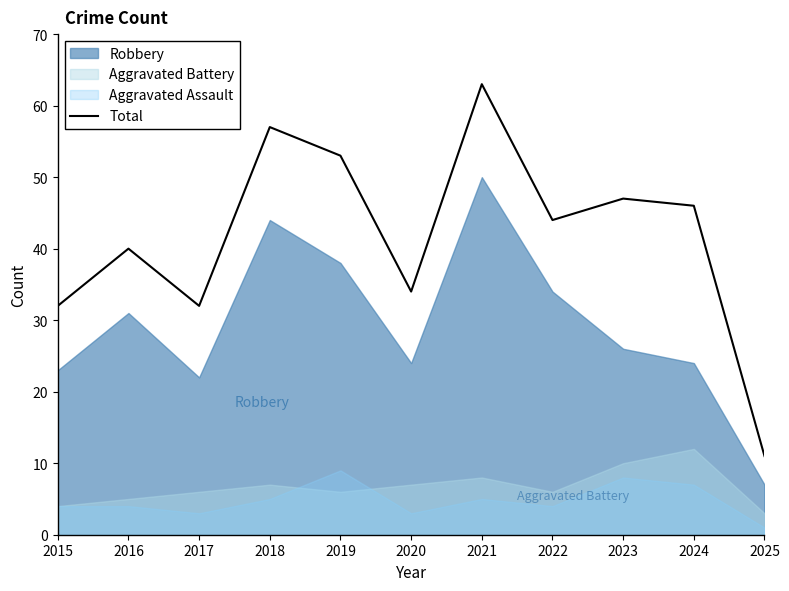

At which category does the chart reach its peak across all series?

2021